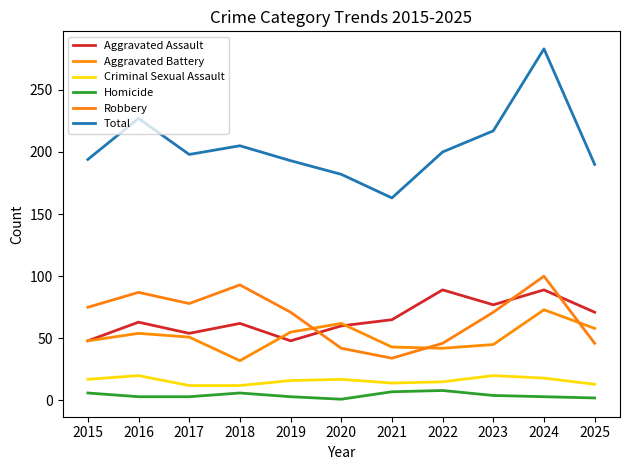

Which series has the largest total across all categories?

Total